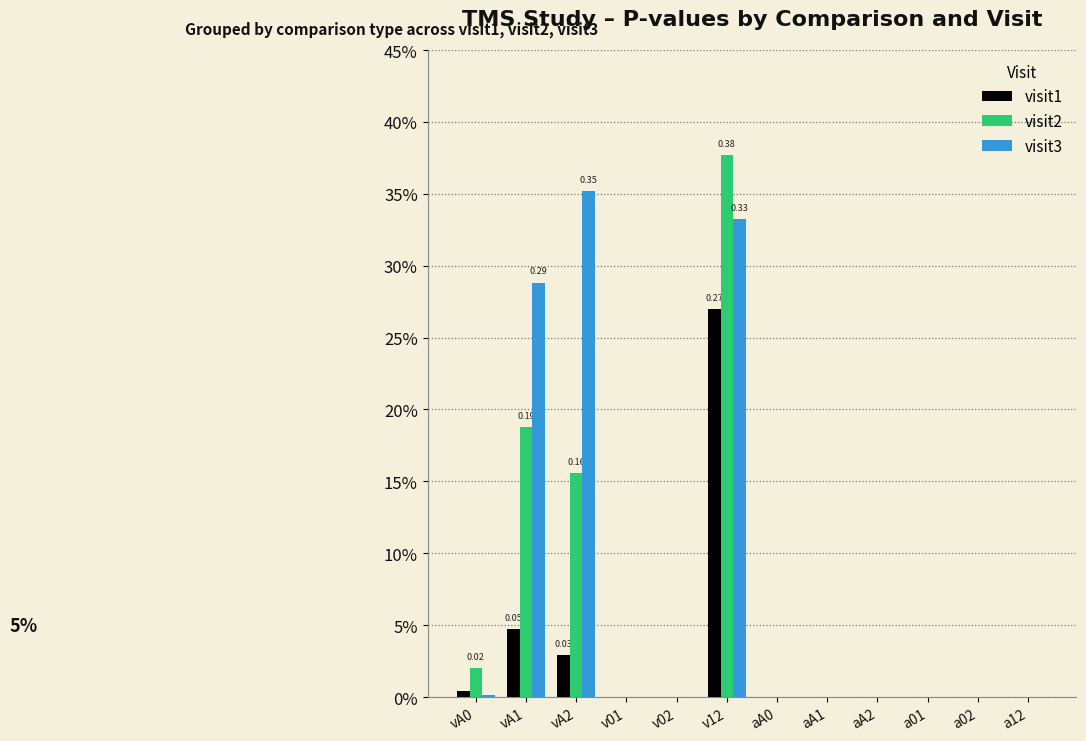

True or false: visit2 has a value of 0.2 at v02.

False